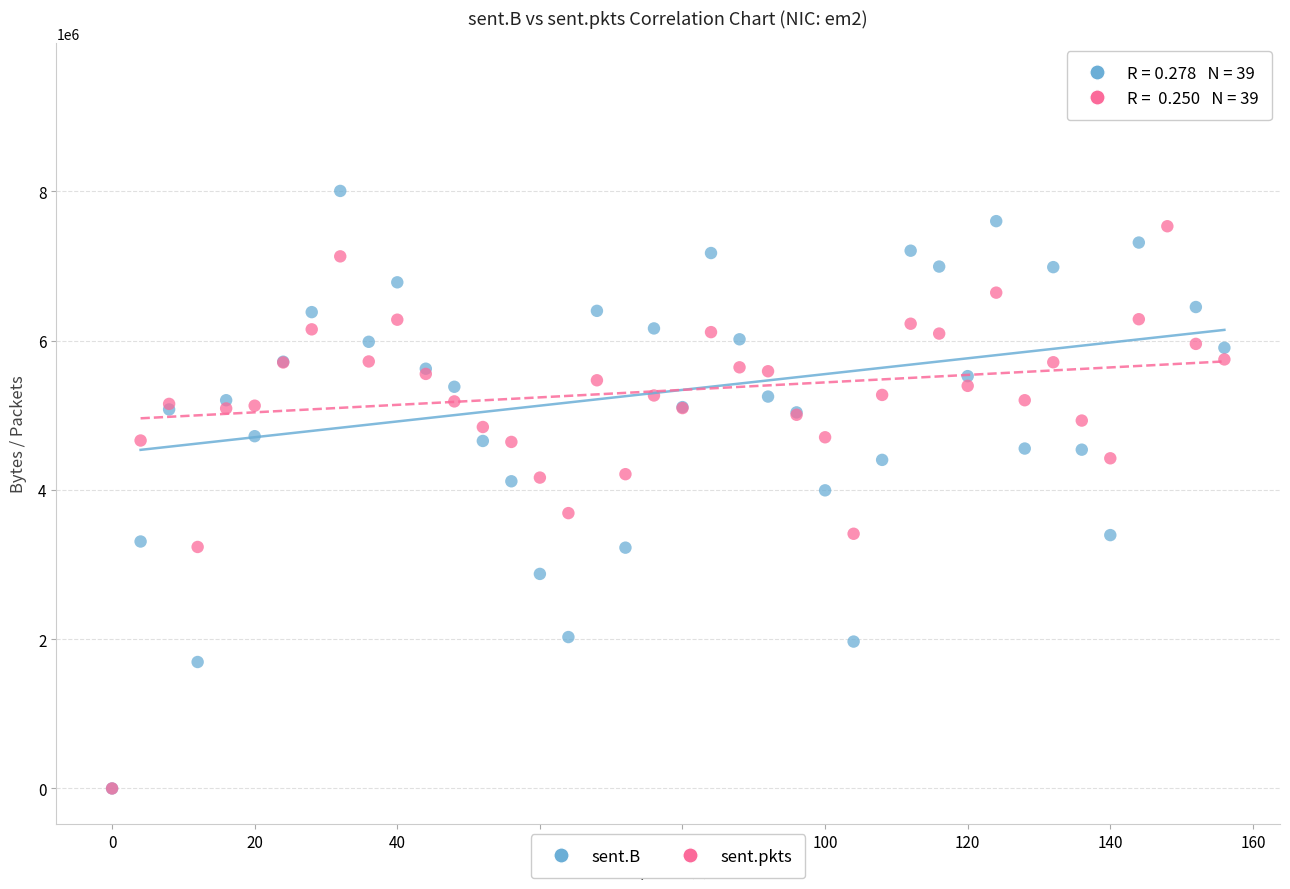

What are all the series names shown in the legend?

sent.B, sent.pkts